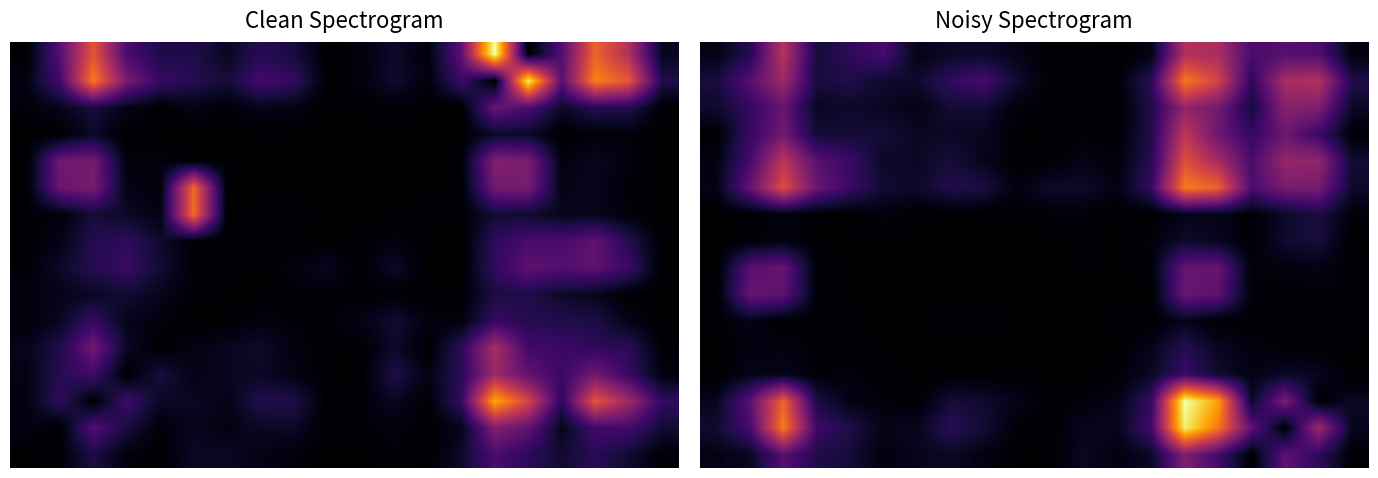

What is the average value of the 10 series?

79.8